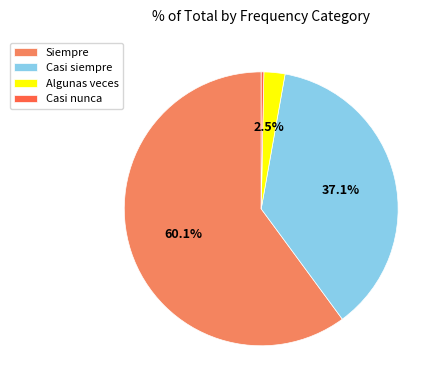

Rank the categories by value from lowest to highest.

Casi nunca, Algunas veces, Casi siempre, Siempre